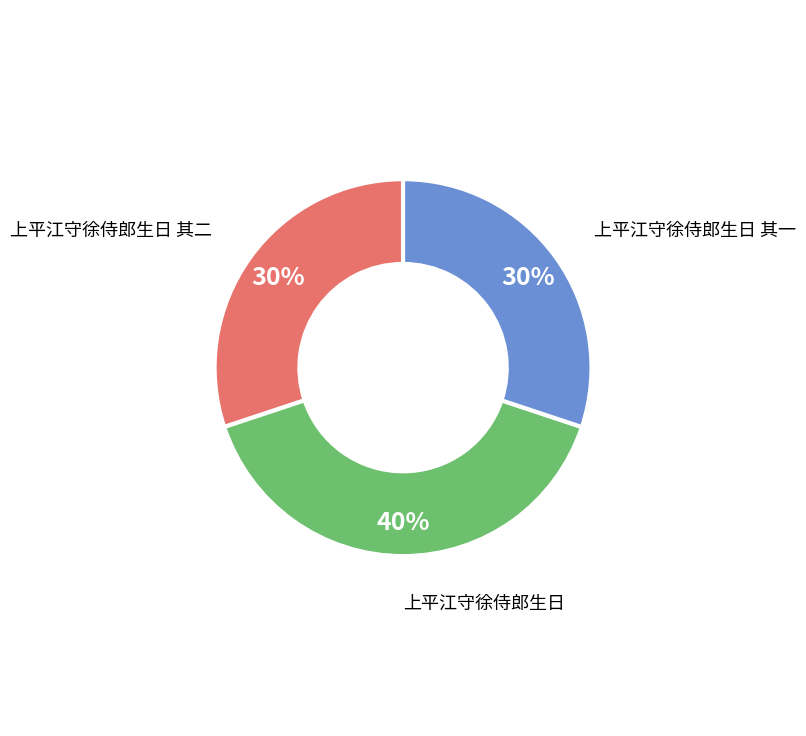

To the nearest percent, what is the difference between the largest and smallest slice percentages?

10%